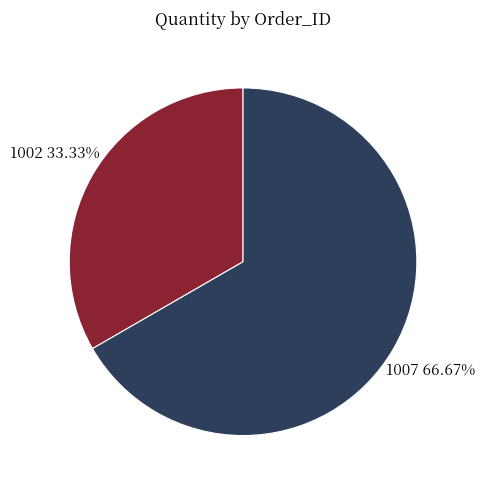

What percentage is the 1002 slice, to the nearest percent?

33%